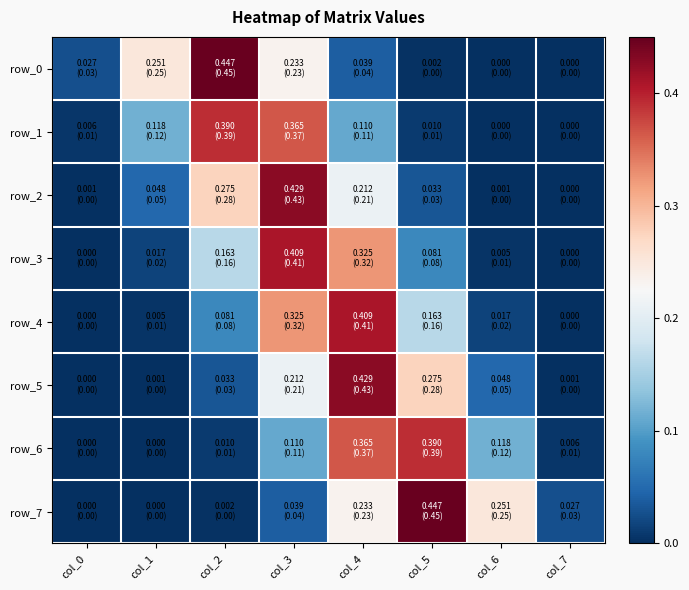

The value of row_7 at col_5 is 0.7. True or false?

False